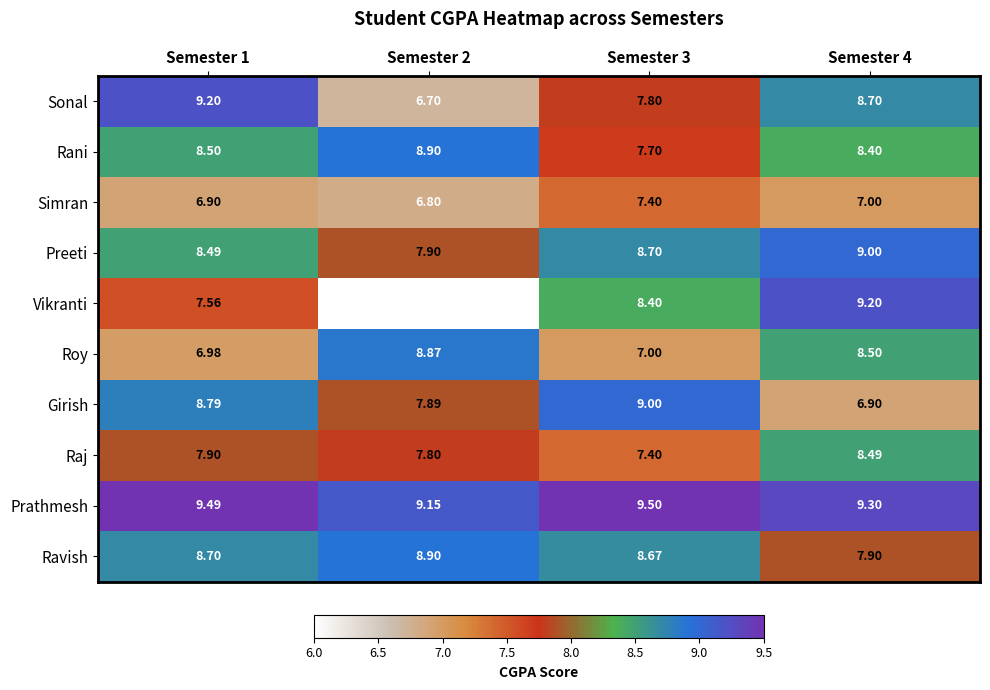

Which series has the widest spread of values?

Vikranti